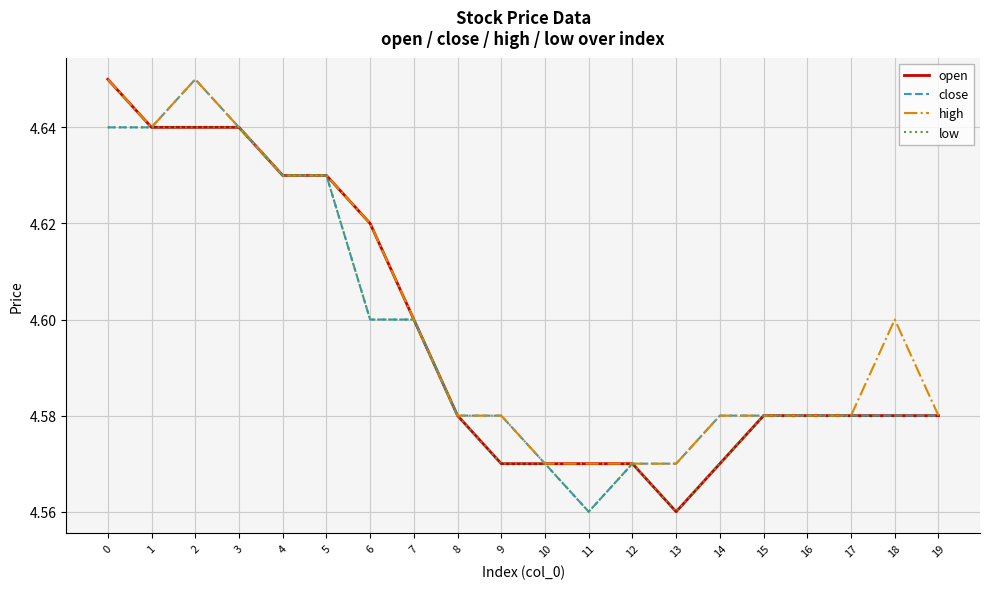

Is it true that close equals 6.5 at 0?

False